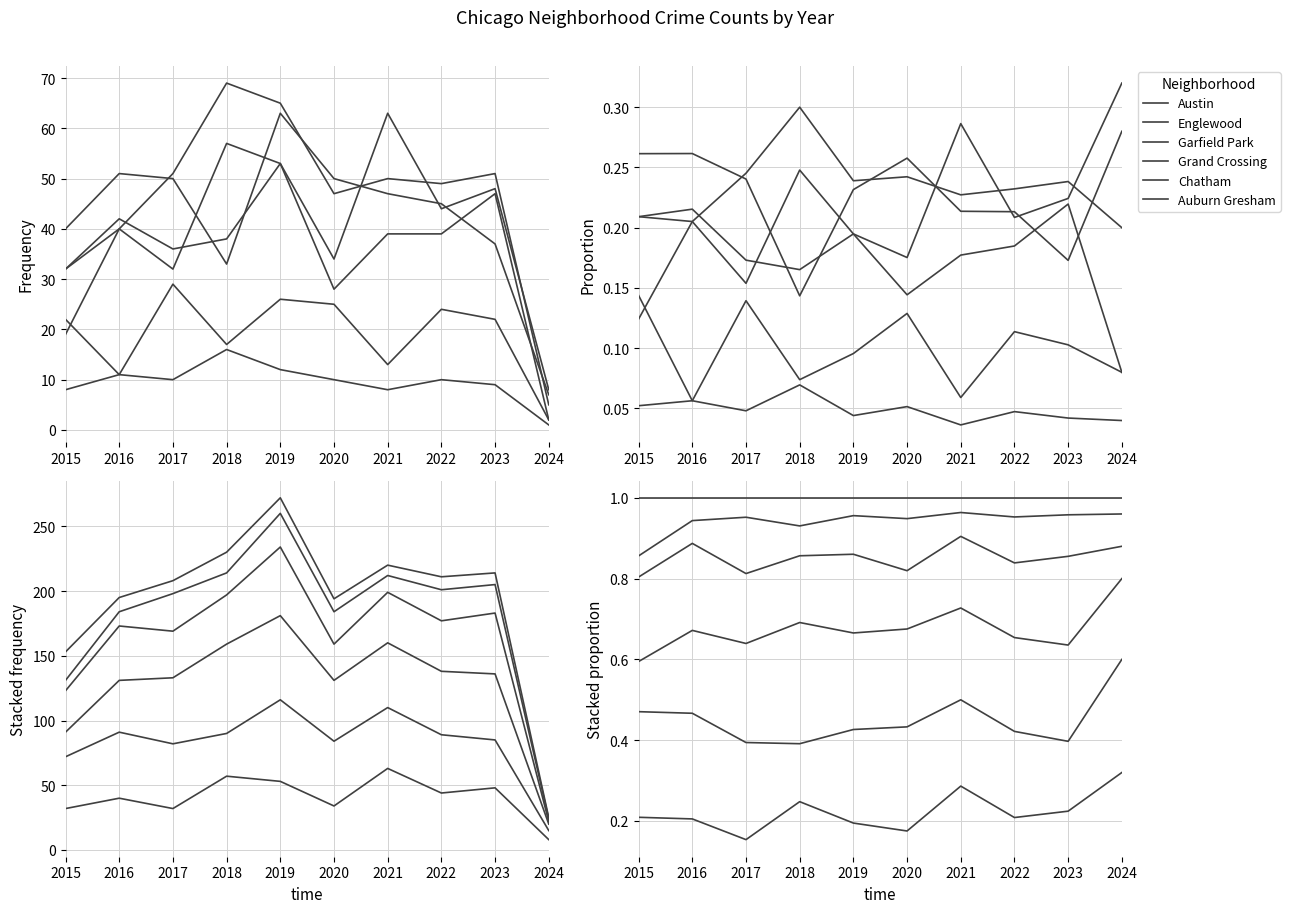

Reading left to right, what are all the values shown in this chart?

Austin: 2015=0.2	2016=0.2	2017=0.2	2018=0.2	2019=0.2	2020=0.2	2021=0.3	2022=0.2	2023=0.2	2024=0.3
Englewood: 2015=0.5	2016=0.5	2017=0.4	2018=0.4	2019=0.4	2020=0.4	2021=0.5	2022=0.4	2023=0.4	2024=0.6
Garfield Park: 2015=0.6	2016=0.7	2017=0.6	2018=0.7	2019=0.7	2020=0.7	2021=0.7	2022=0.7	2023=0.6	2024=0.8
Grand Crossing: 2015=0.8	2016=0.9	2017=0.8	2018=0.9	2019=0.9	2020=0.8	2021=0.9	2022=0.8	2023=0.9	2024=0.9
Chatham: 2015=0.9	2016=0.9	2017=1.0	2018=0.9	2019=1.0	2020=0.9	2021=1.0	2022=1.0	2023=1.0	2024=1.0
Auburn Gresham: 2015=1.0	2016=1.0	2017=1.0	2018=1.0	2019=1.0	2020=1.0	2021=1.0	2022=1.0	2023=1.0	2024=1.0